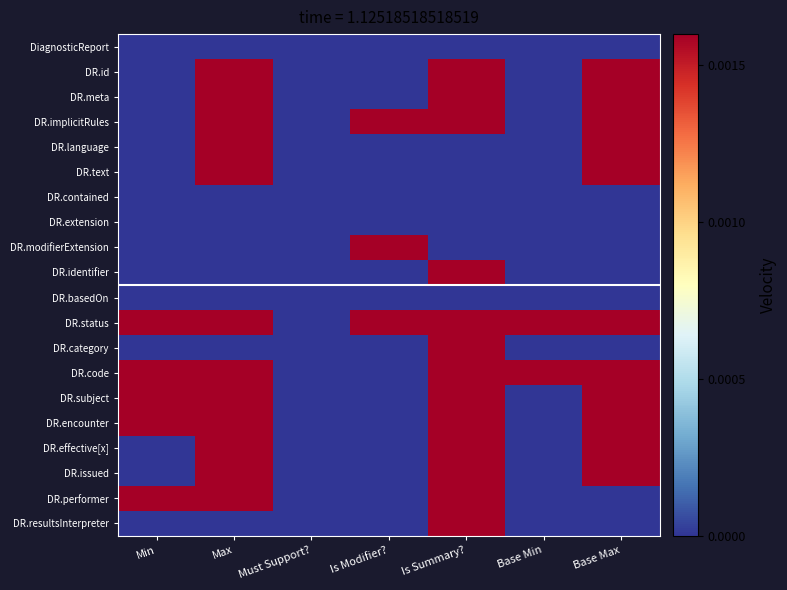

At how many categories does at least one series exceed 0?

6